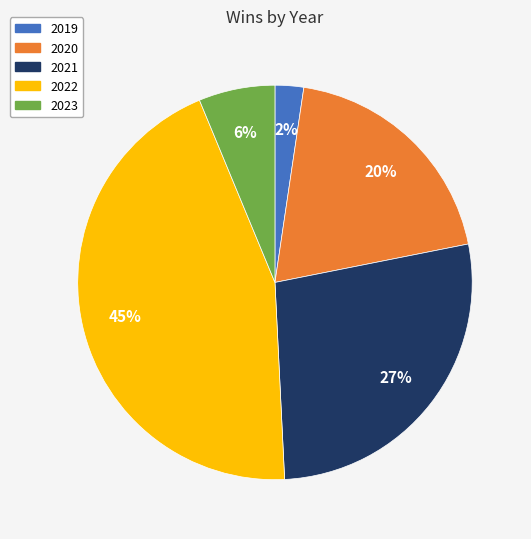

To the nearest percent, what portion does 2023 represent?

6%